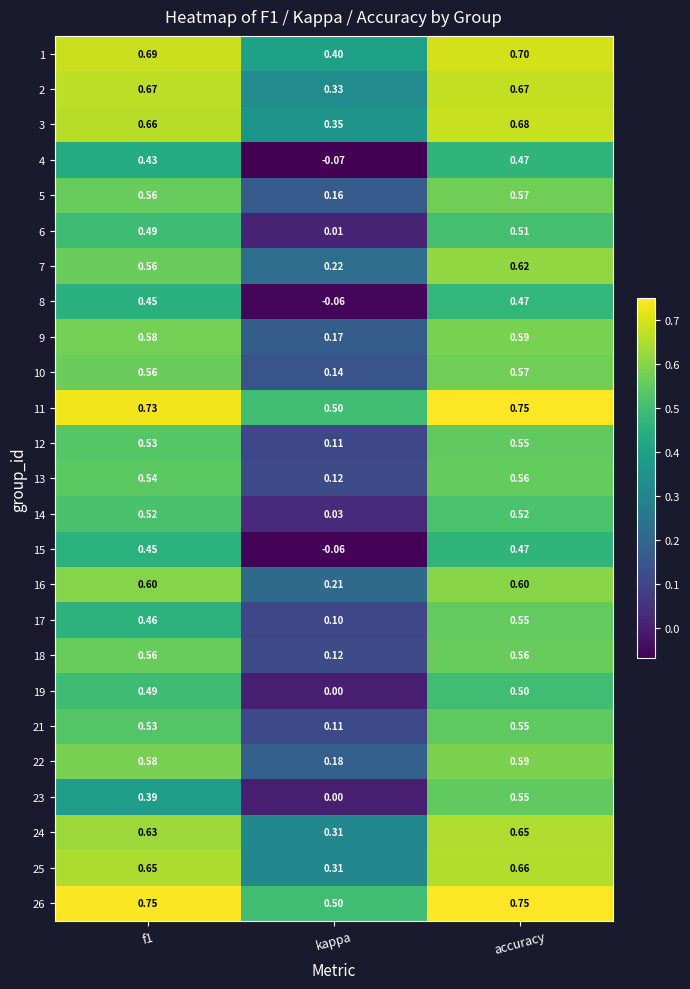

Where is 17 nearest to the value 0?

kappa